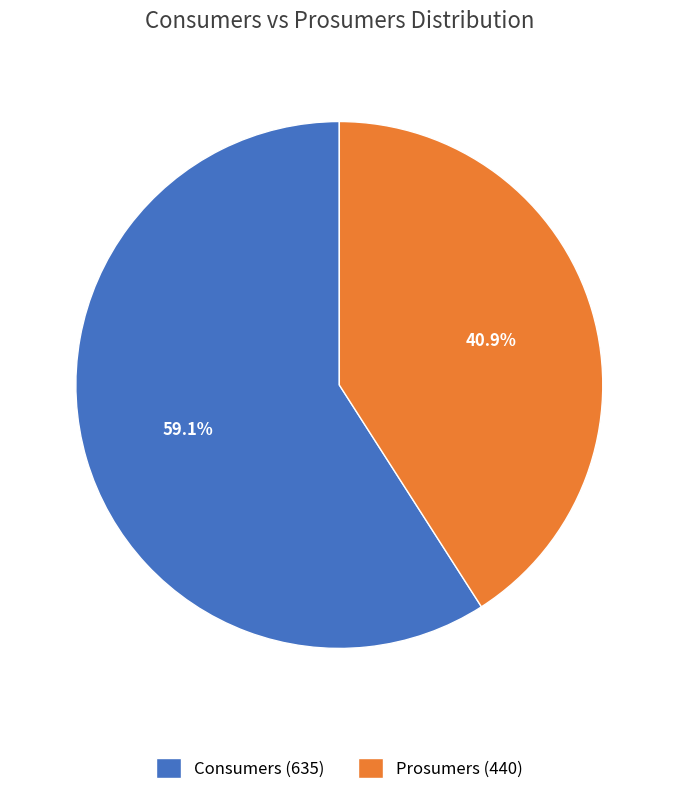

To the nearest percent, what is the combined percentage of Consumers and Prosumers?

100%